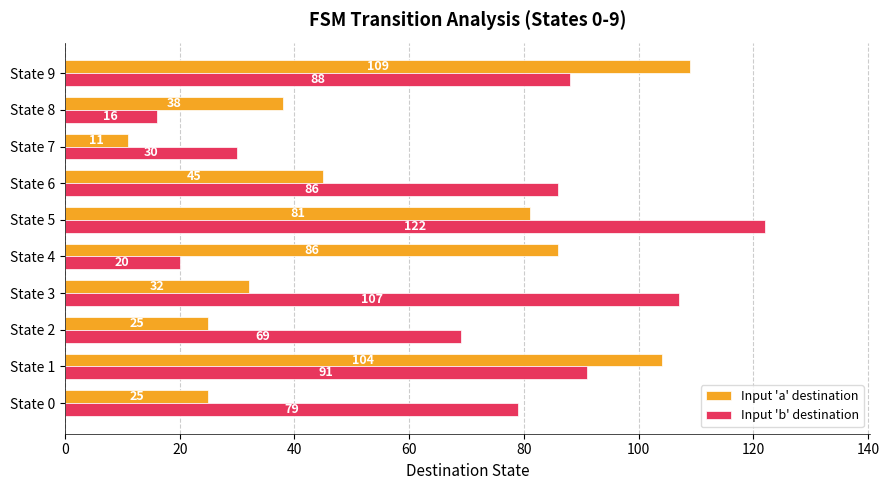

What is the difference between the Input 'a' destination values at State 2 and State 1?

79